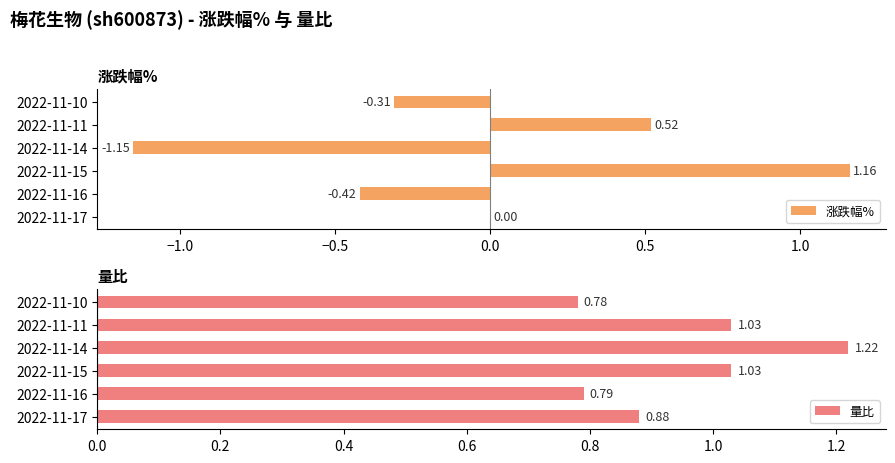

How many bars are there in total?

12